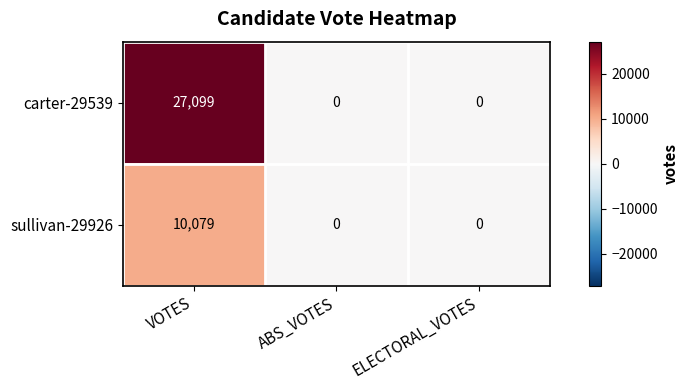

Which series changed the most between VOTES and ABS_VOTES?

carter-29539